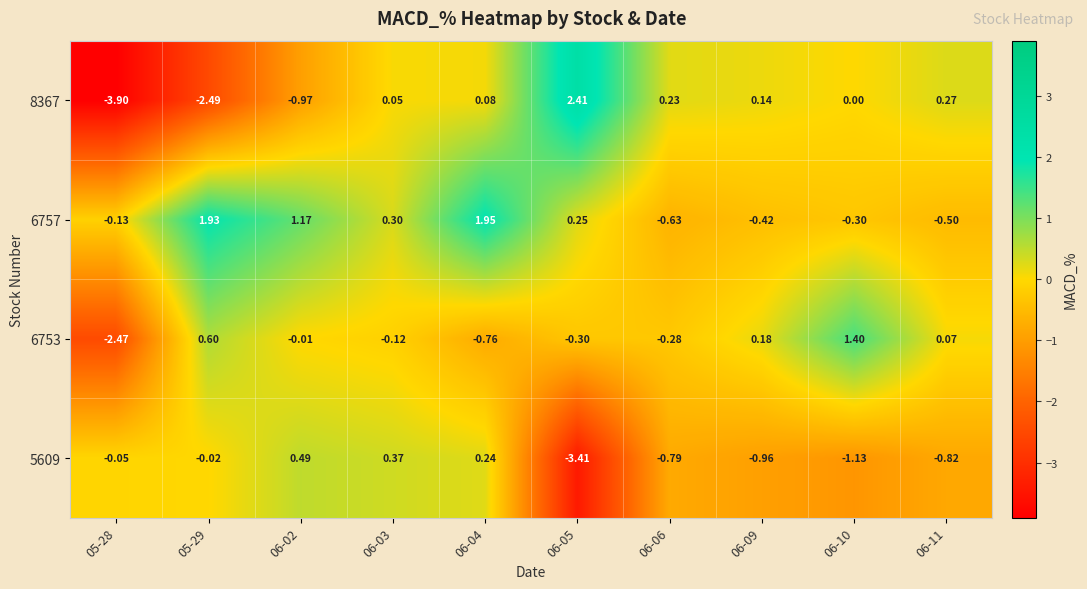

Is the value of 8367 at 06-04 greater than the value of 6757 at 06-04?

No